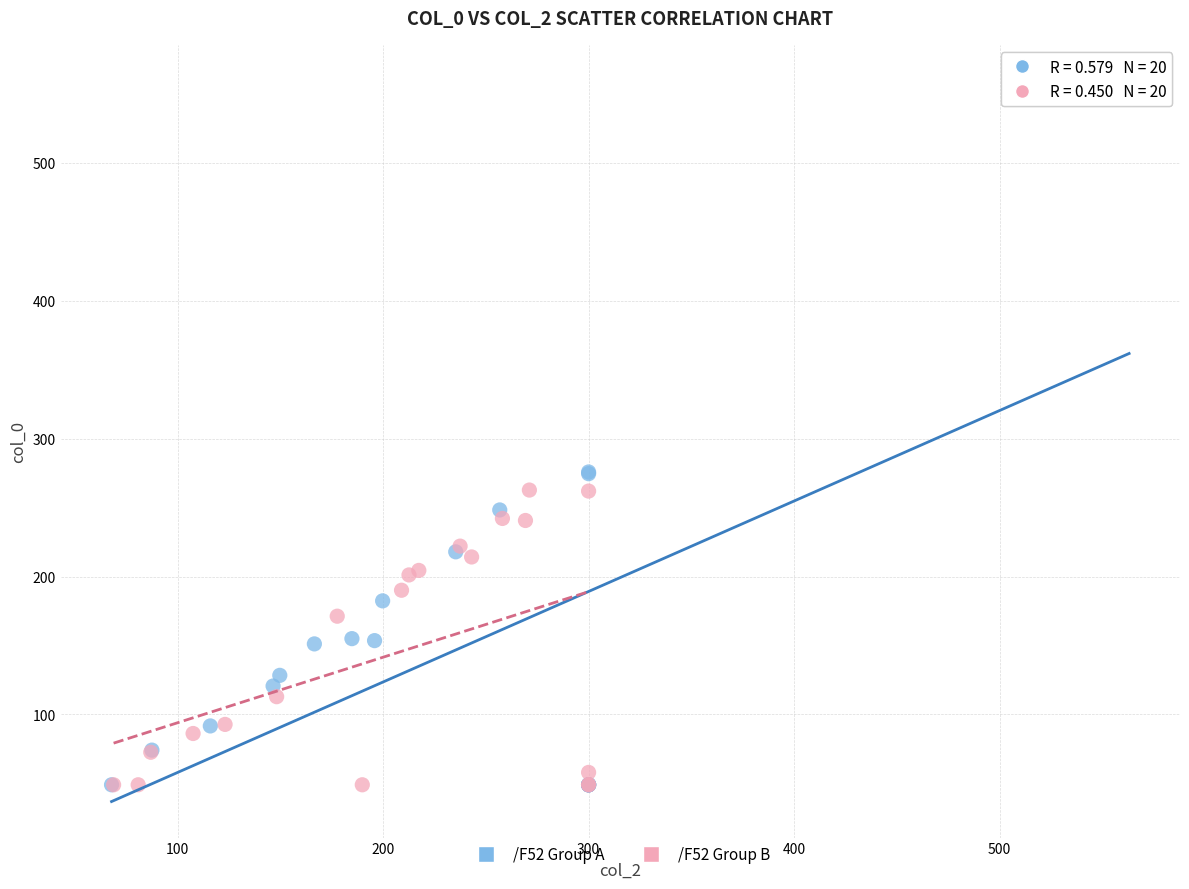

Which series reaches the maximum Y coordinate?

/F52 Group A